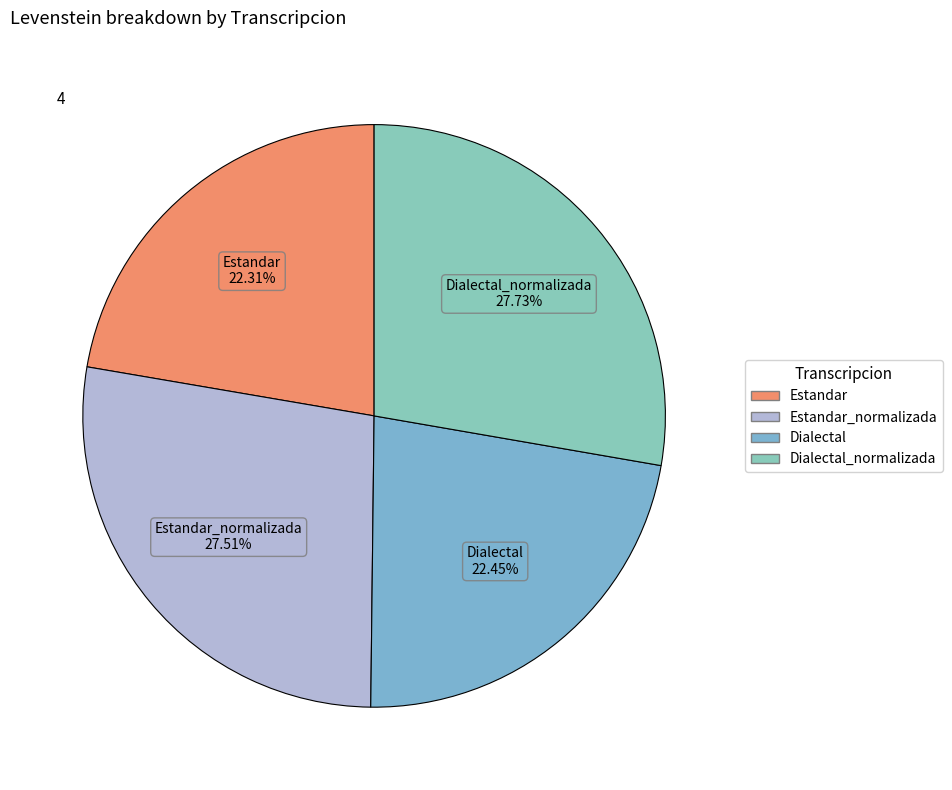

Is there a majority slice in this chart?

No